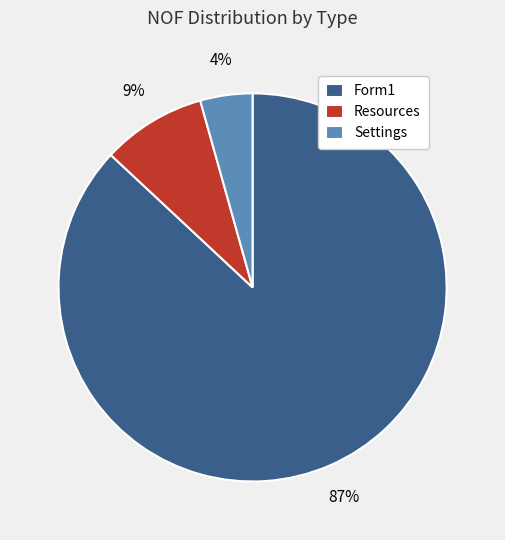

Which slice is the smallest?

Settings